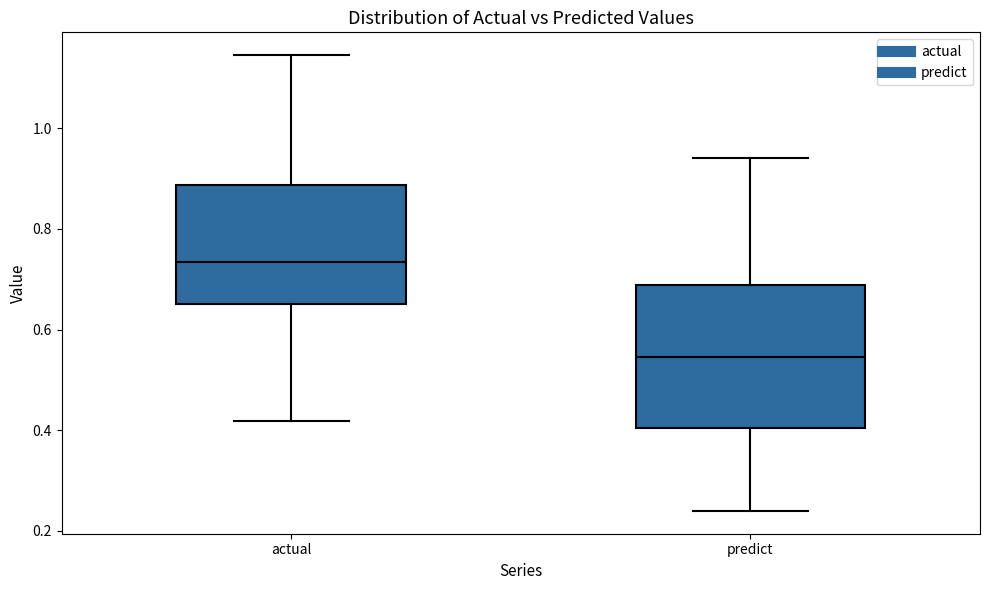

Which box's median line is the lowest?

predict